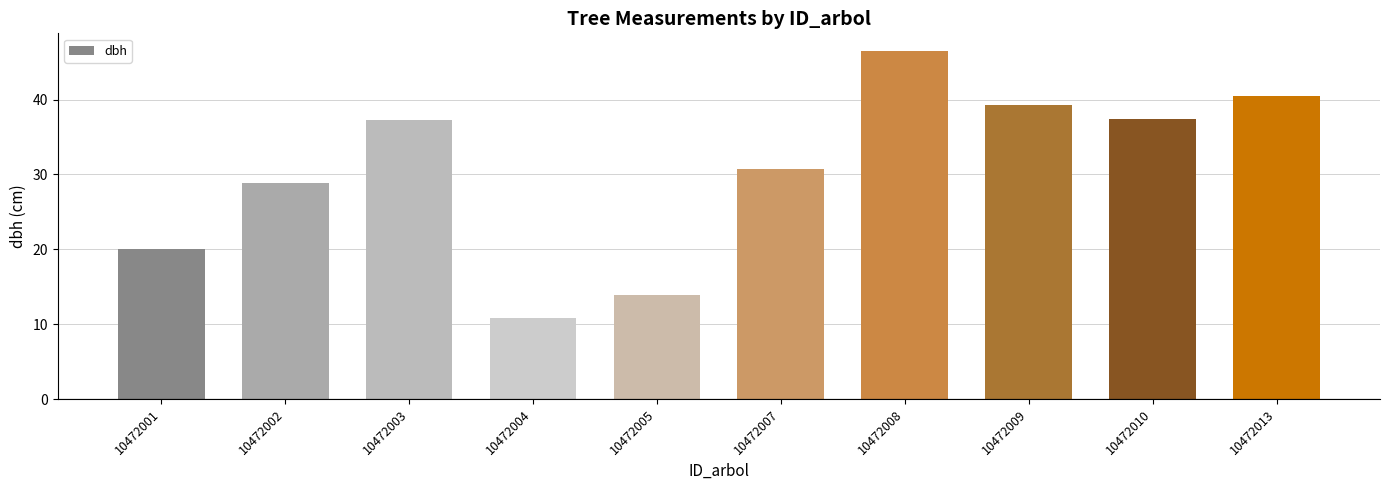

Which category has the lowest value across all series?

10472004